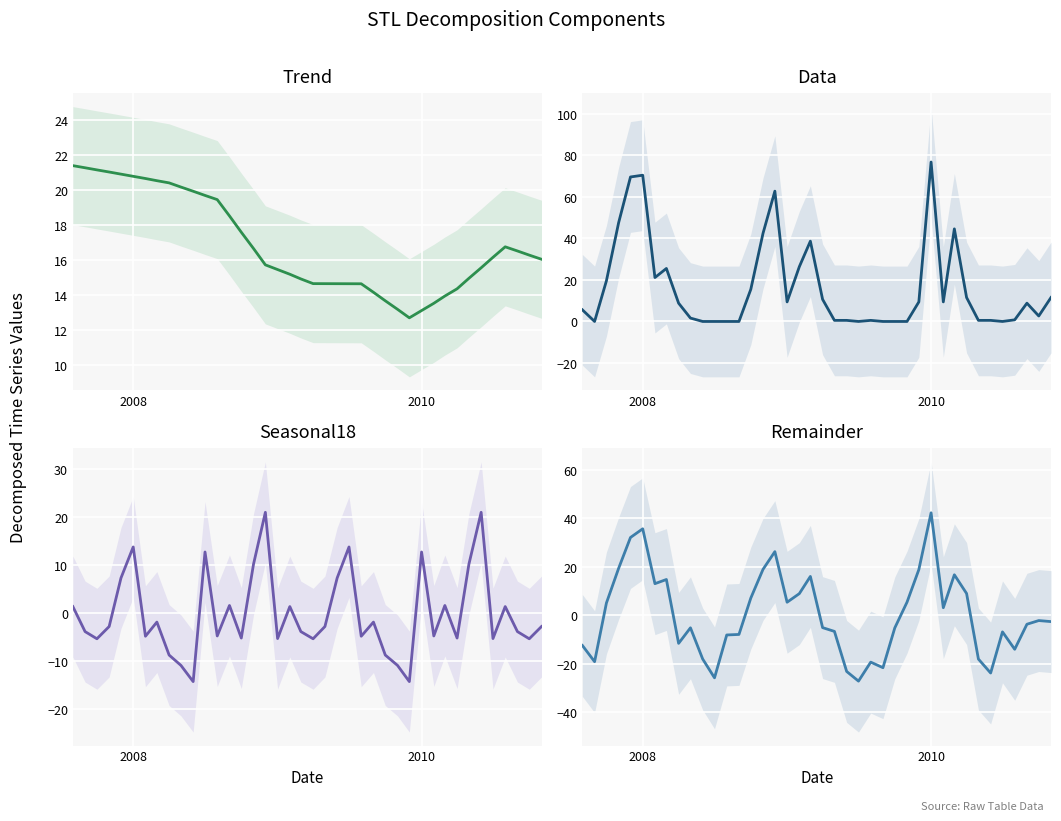

What is the value of the Seasonal18 point at the 37th from the left?

1.4